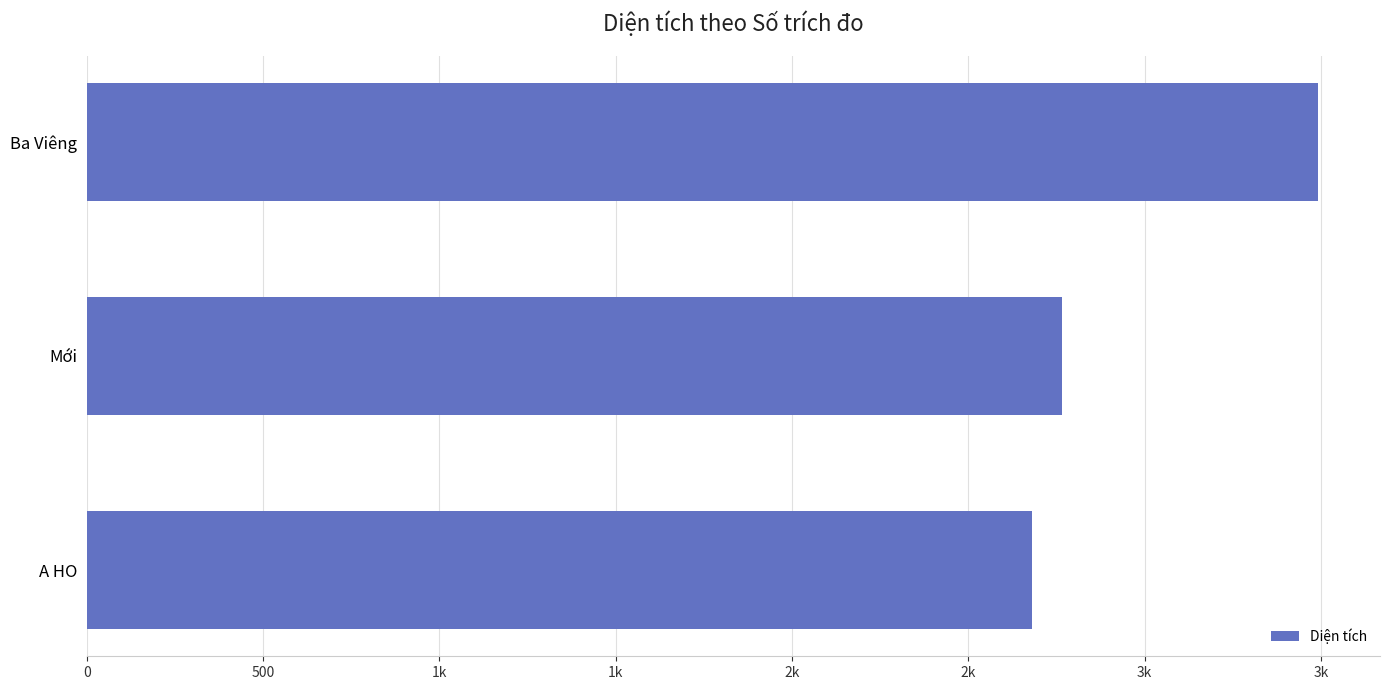

What is the greatest value displayed?

3493